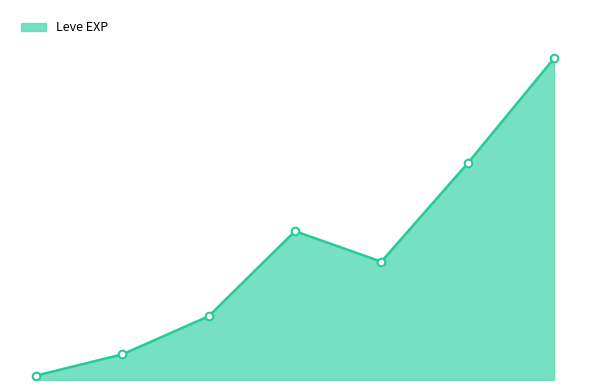

Does the chart have visible grid lines?

No